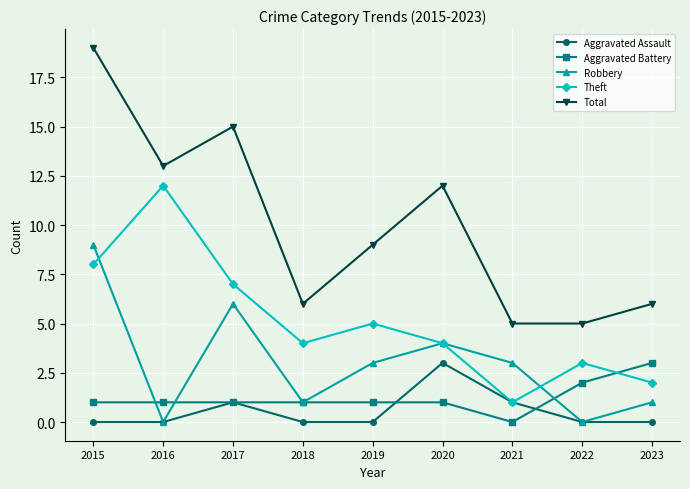

What is the difference between the highest and lowest values at 2023?

6